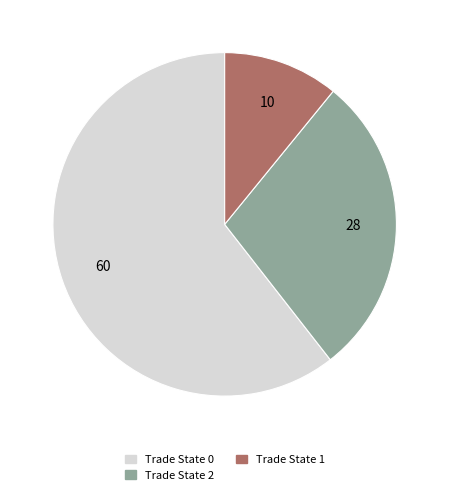

Which slice represents more than half of the pie?

Trade State 0